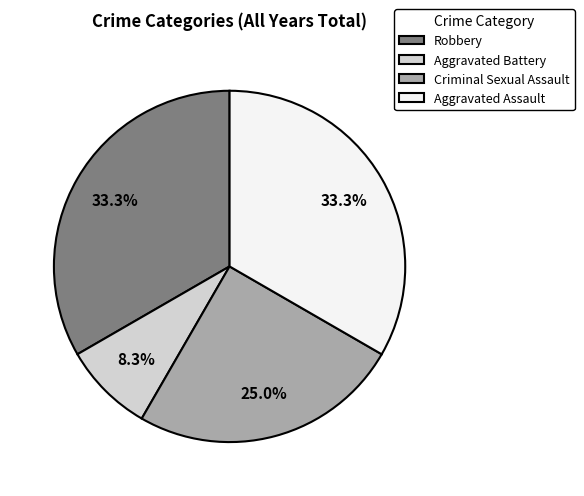

To the nearest percent, what is the difference between the Criminal Sexual Assault and Aggravated Assault slice percentages?

8%